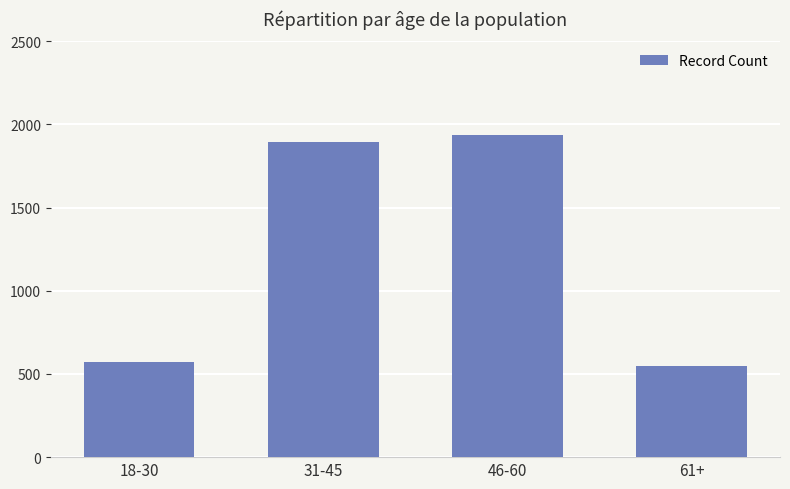

What is the label of the 4th bar from the right?

18-30